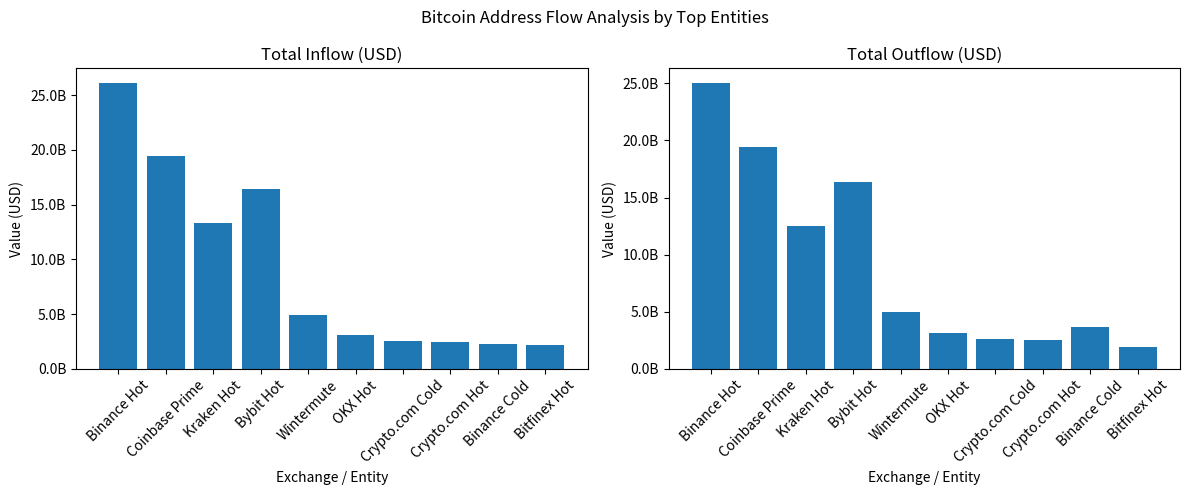

Is the value of inUSD at OKX Hot greater than the value of outUSD at Kraken Hot?

No